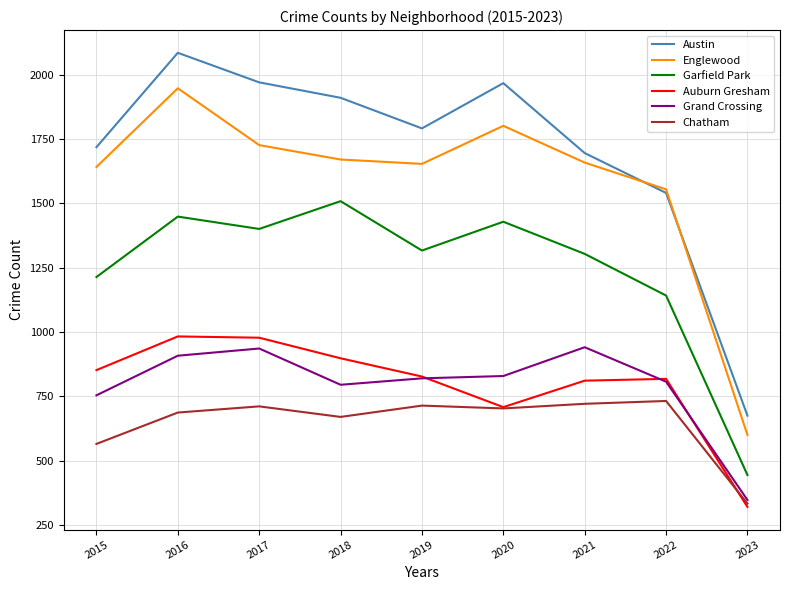

Does the chart have visible grid lines?

Yes